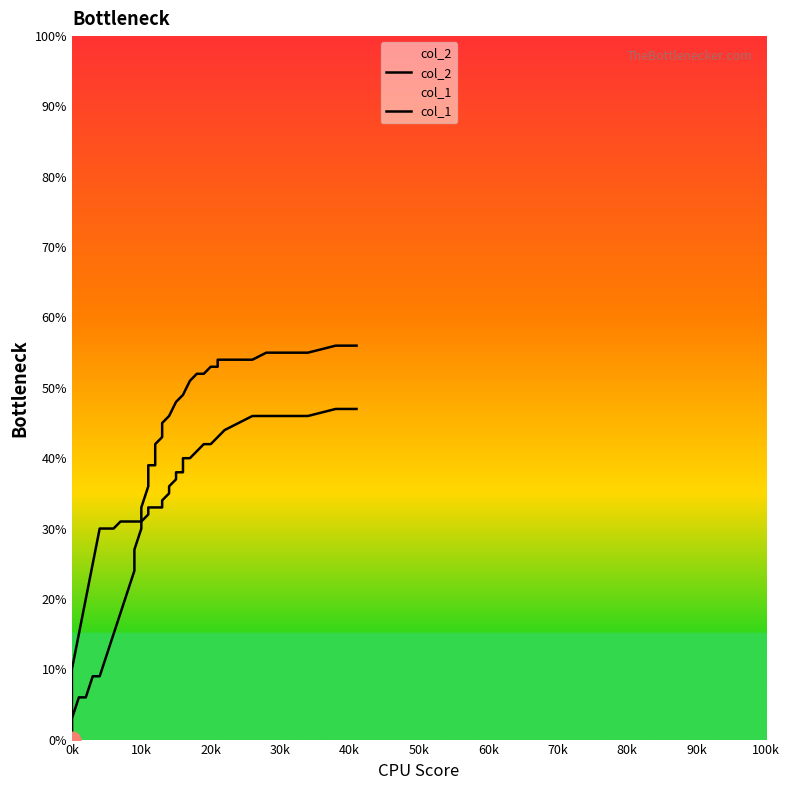

The col_2 series shows 10 at 23. True or false?

False